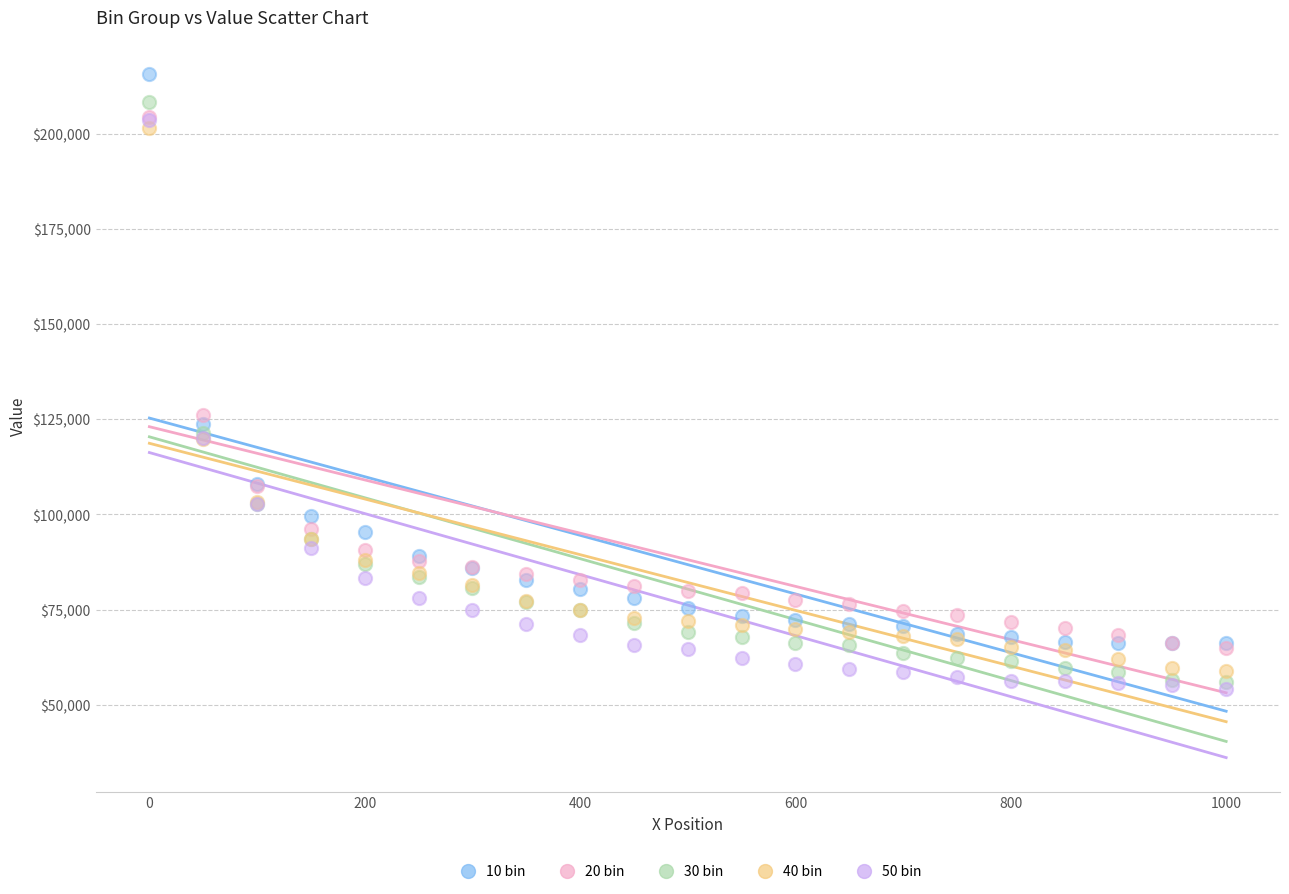

Which series has the largest Y range (max minus min)?

30 bin